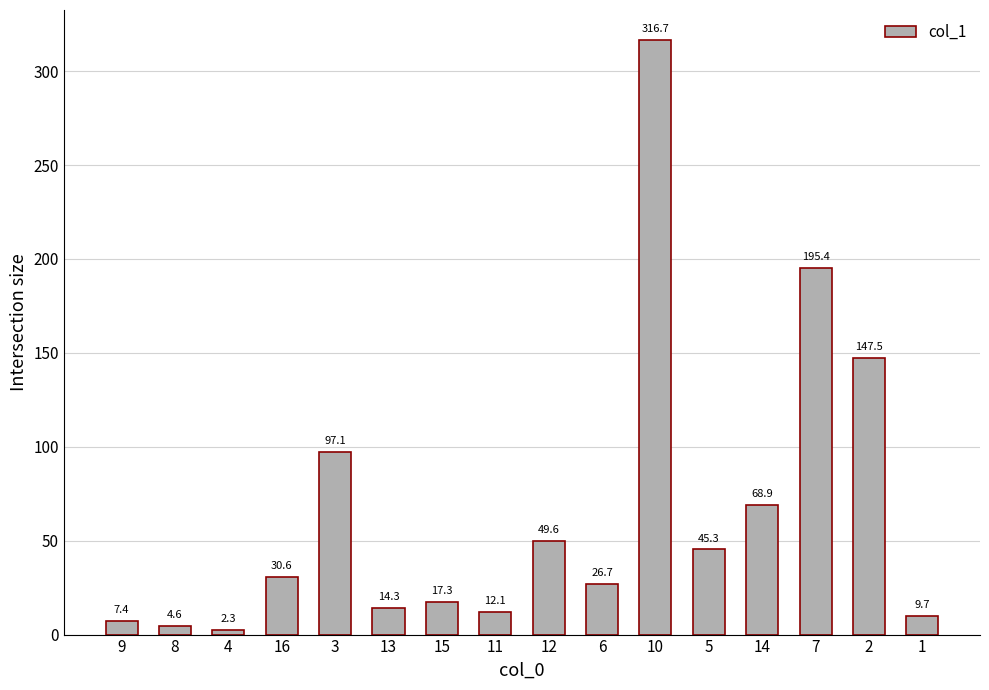

Which has a higher value, 10 or 12?

10